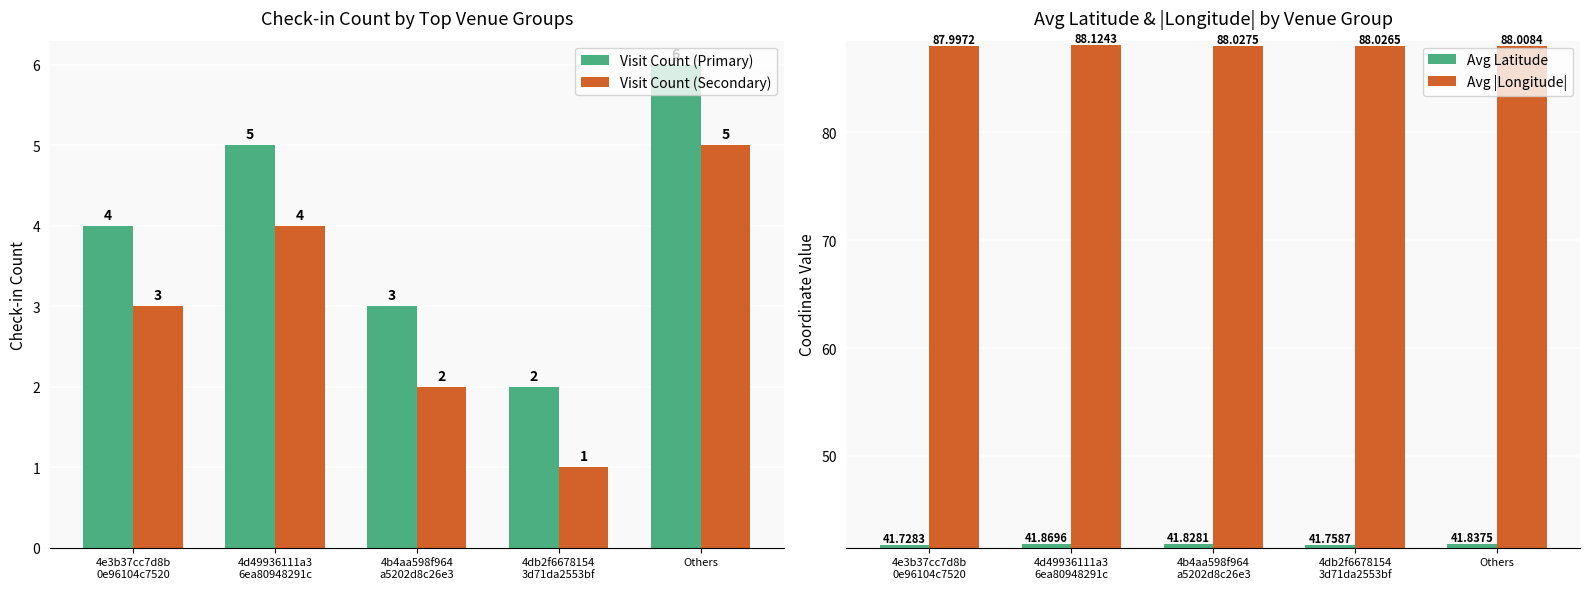

Which series has the largest range (max minus min)?

Visit Count (Primary)